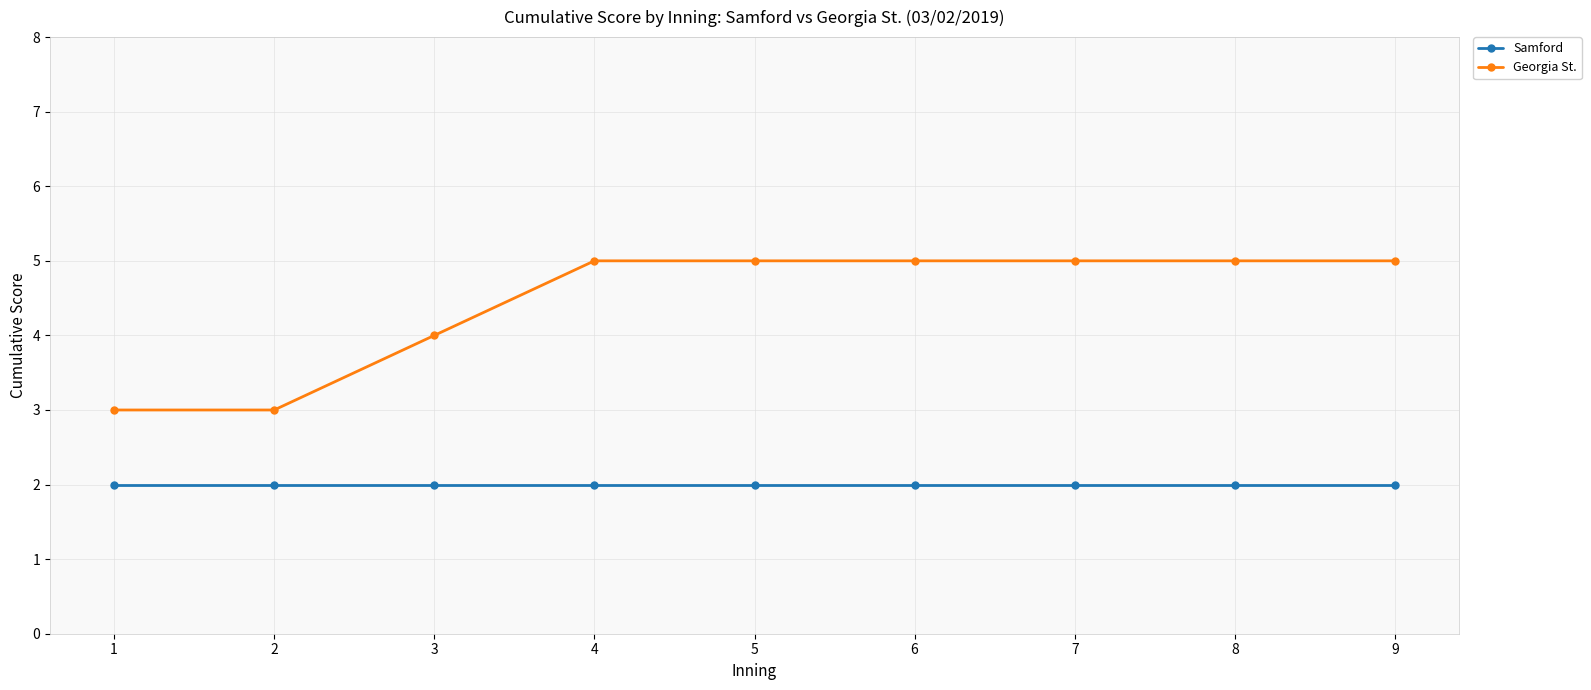

What is the difference between the Georgia St. values at 5 and 3?

1